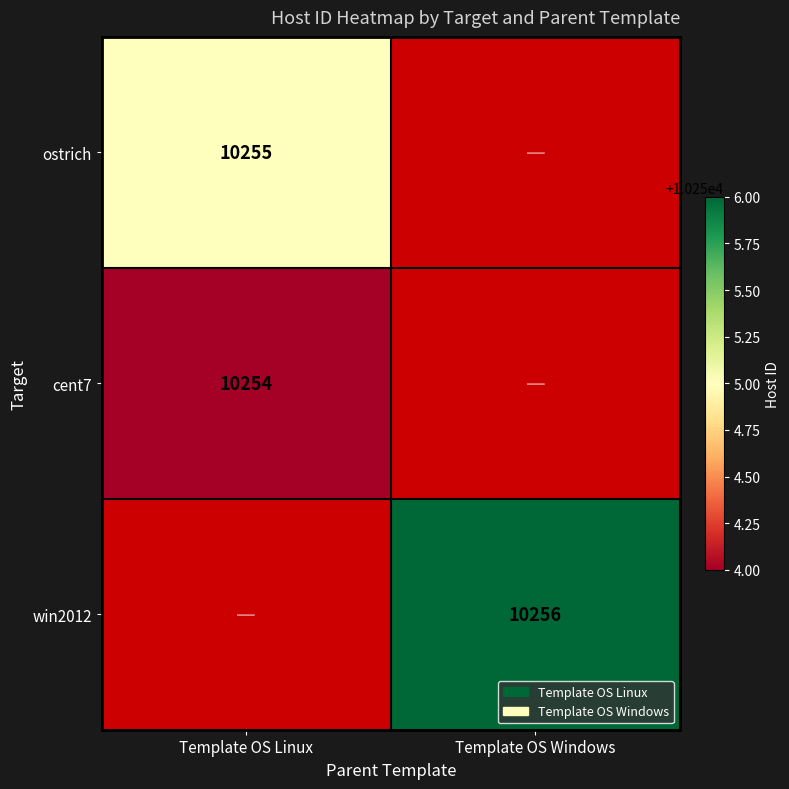

True or false: win2012 has a value of 14007.1 at Template OS Windows.

False